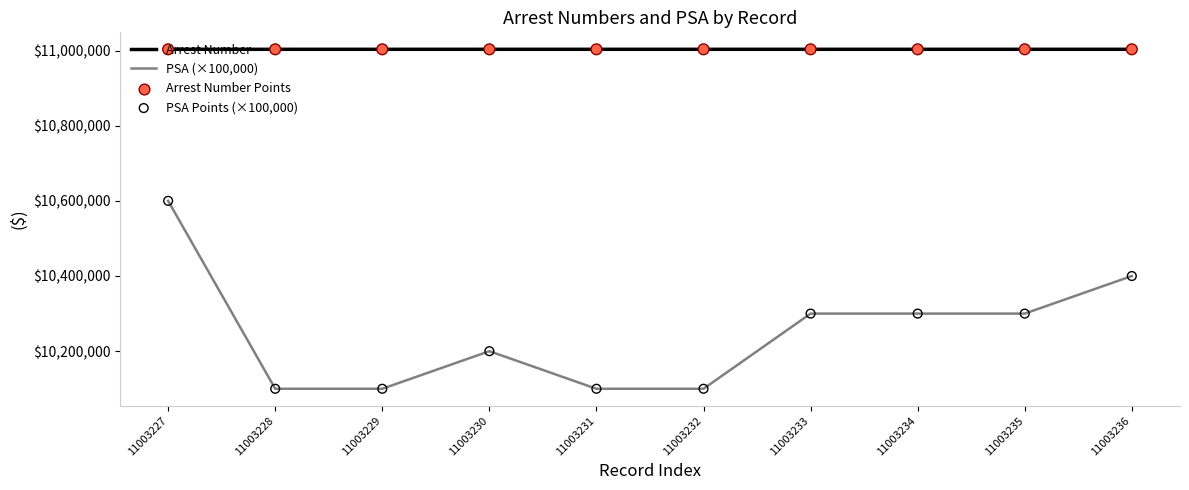

At how many categories does at least one series exceed 10569829?

10